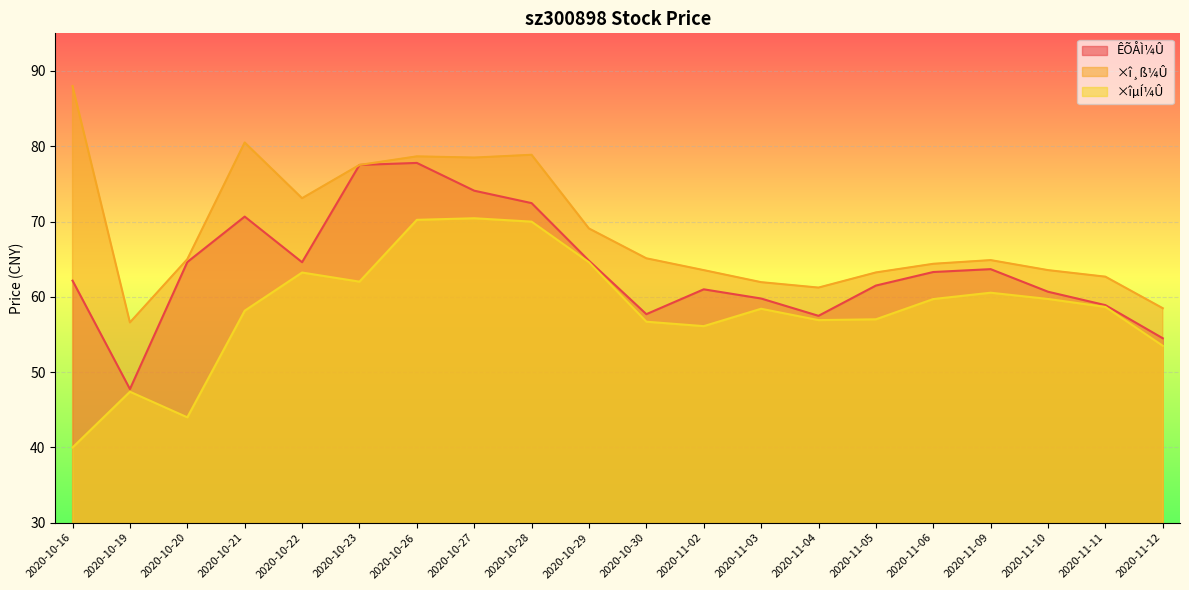

Which category has the lowest value across all series?

2020-10-16